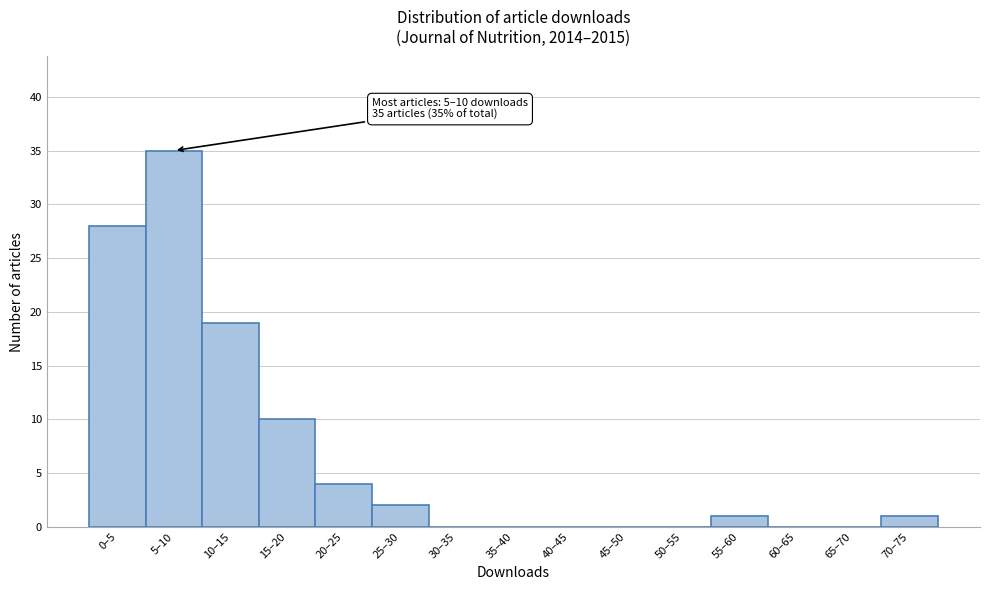

Reading left to right, what are all the values shown in this chart?

0–5=28	5–10=35	10–15=19	15–20=10	20–25=4	25–30=2	30–35=0	35–40=0	40–45=0	45–50=0	50–55=0	55–60=1	60–65=0	65–70=0	70–75=1